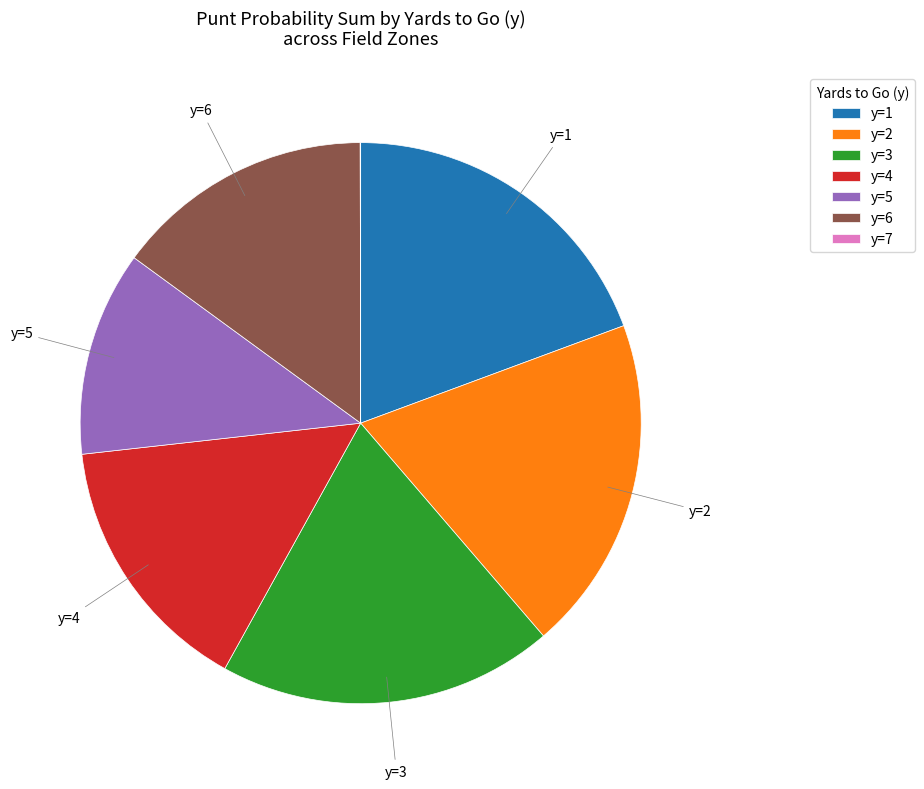

Is it true that y=4 is 26% of the pie?

False